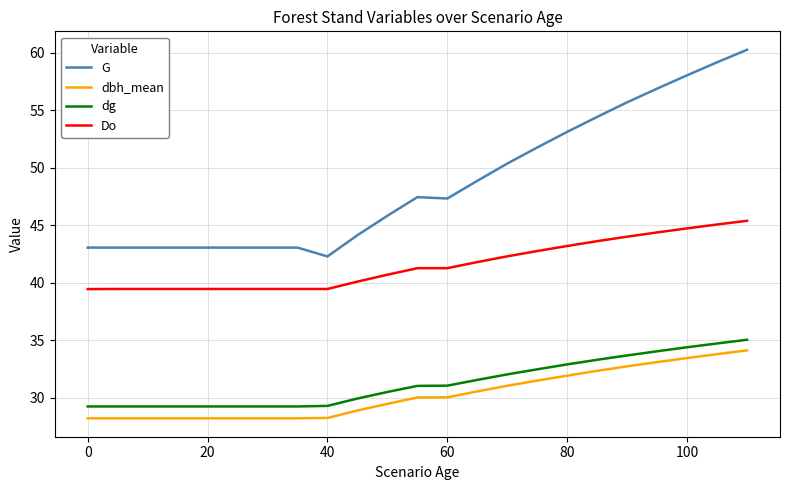

Which series has the largest range (max minus min)?

G